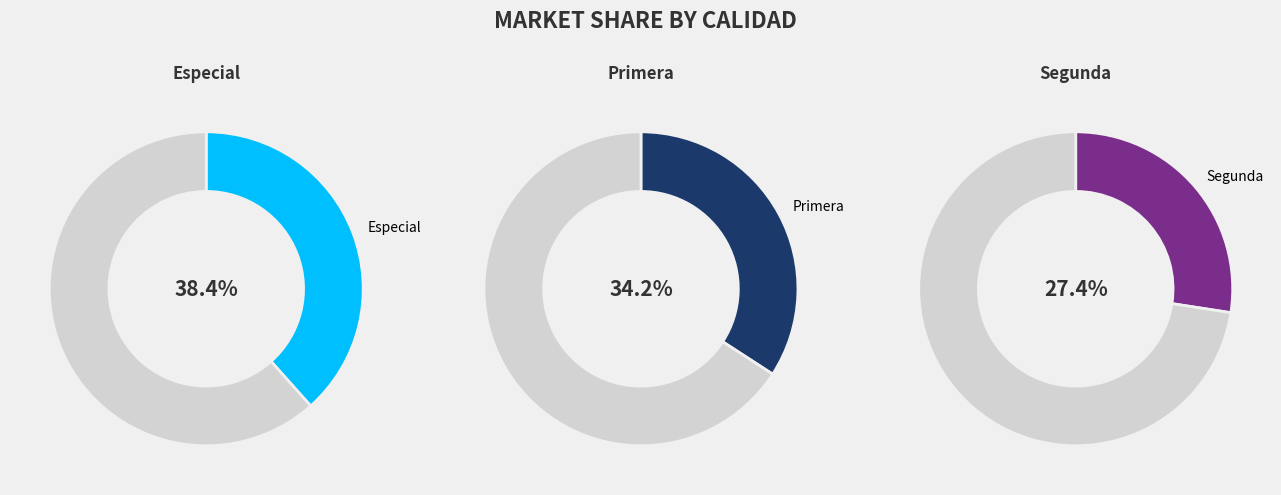

To the nearest percent, what percentage of the pie is Segunda?

27%